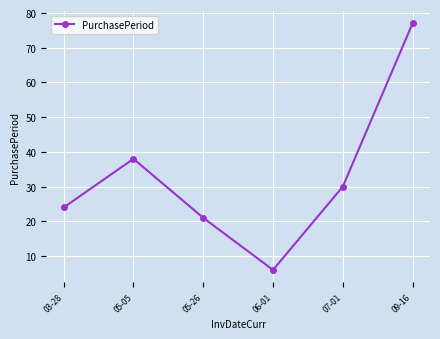

How many data points does each series have?

6